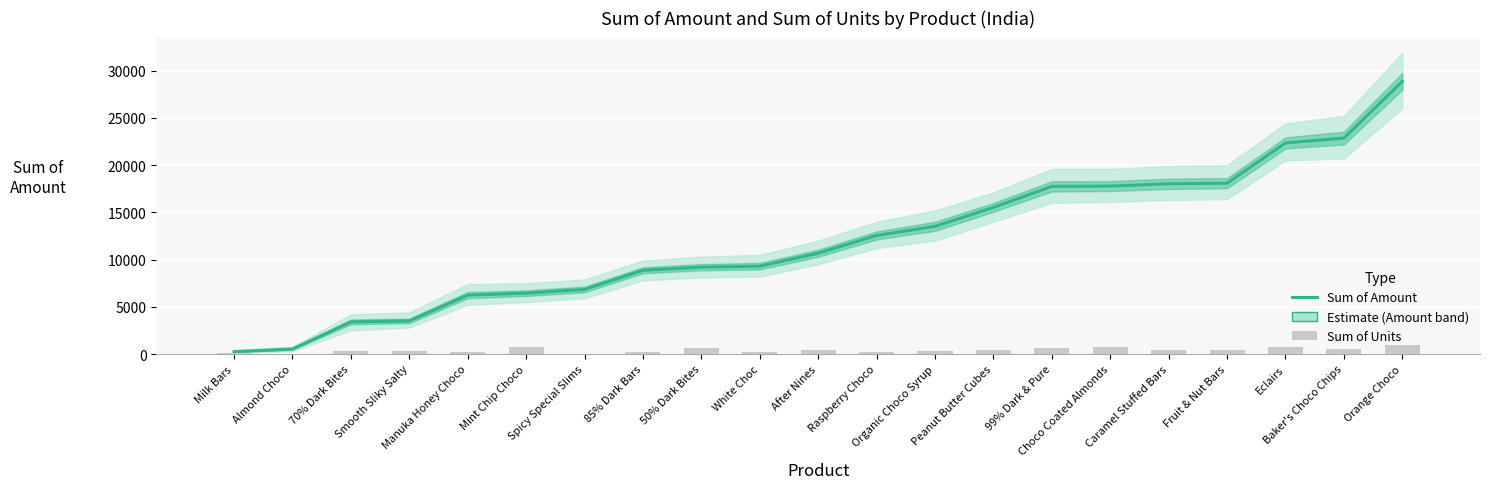

What is the minimum value for Sum of Units?

27